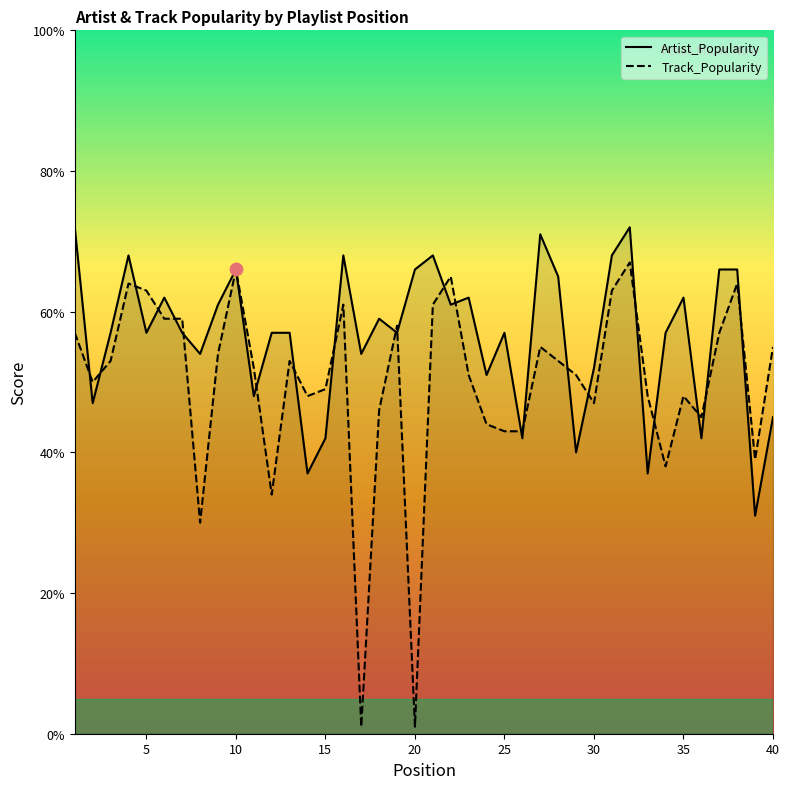

Which series reaches the maximum Y coordinate?

Artist_Popularity